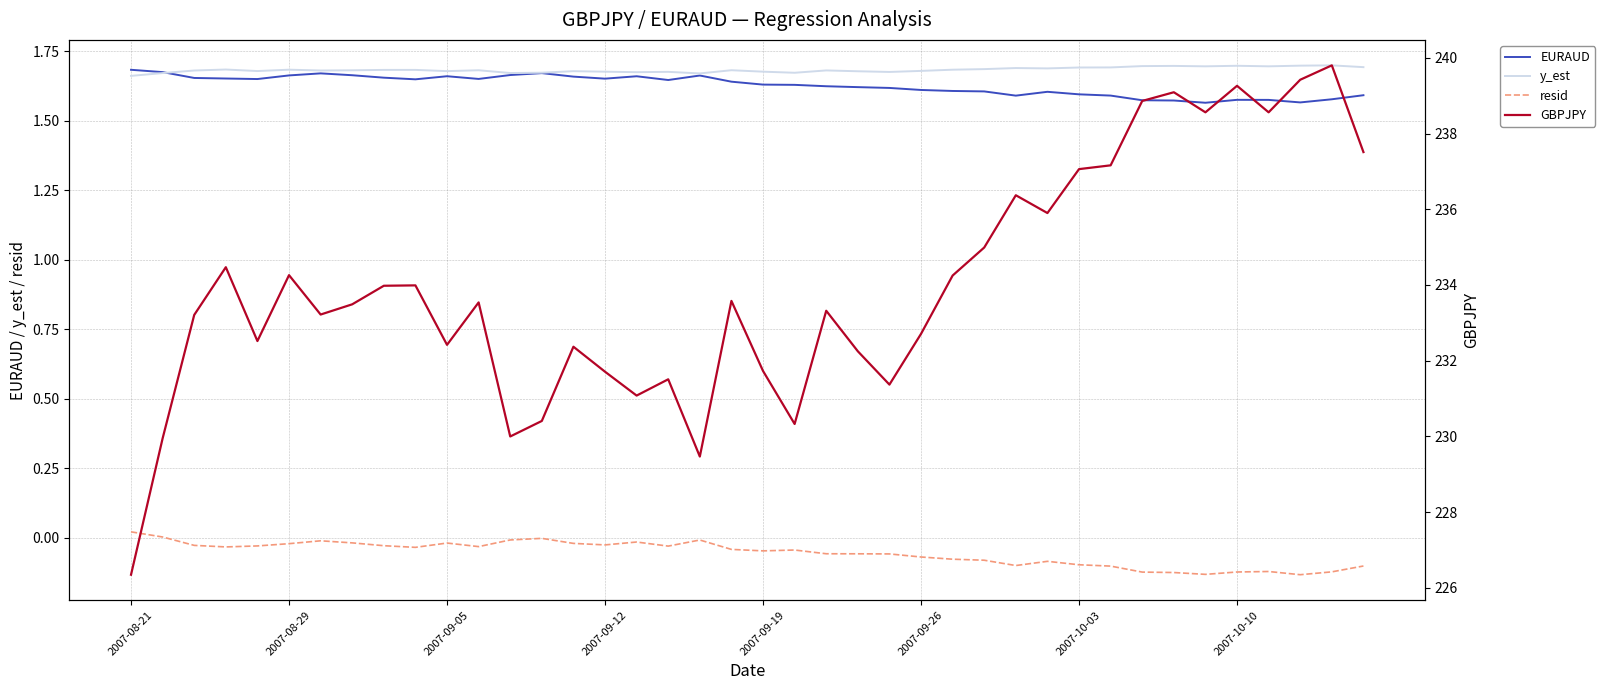

True or false: resid and y_est cross at least once.

False